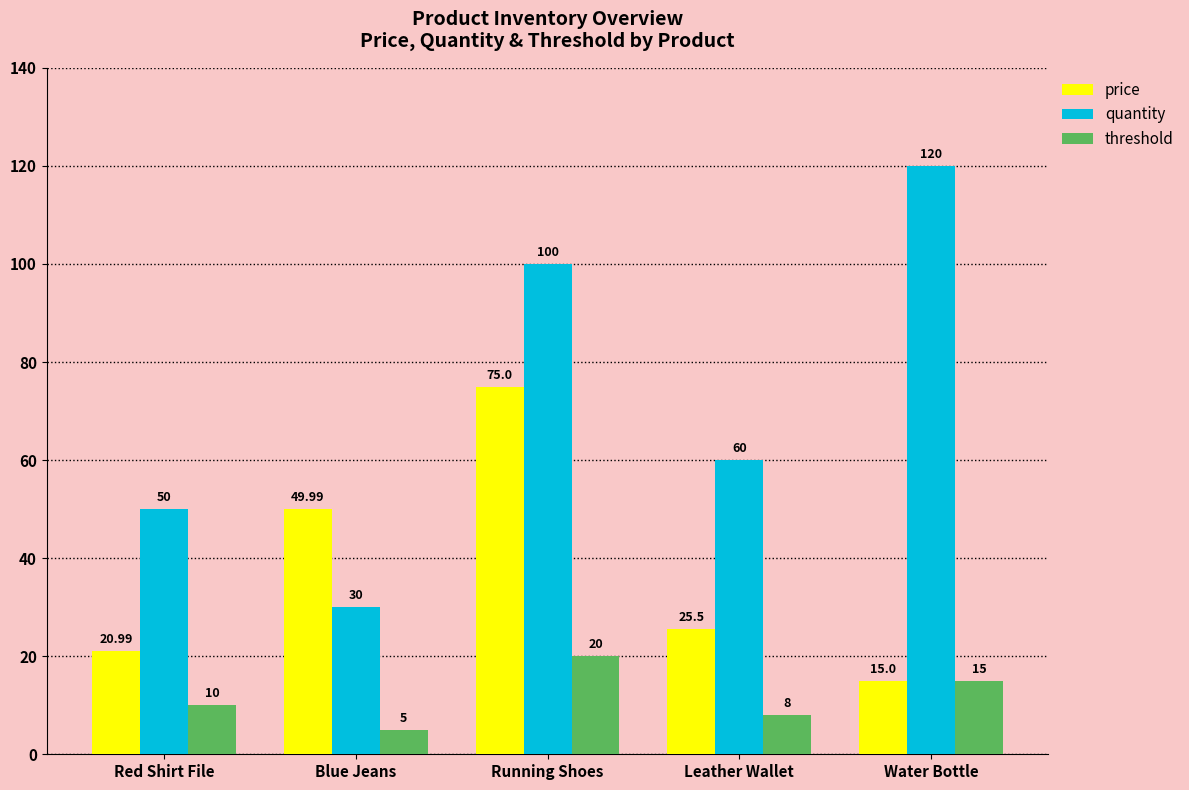

Count the number of data series in this chart.

3